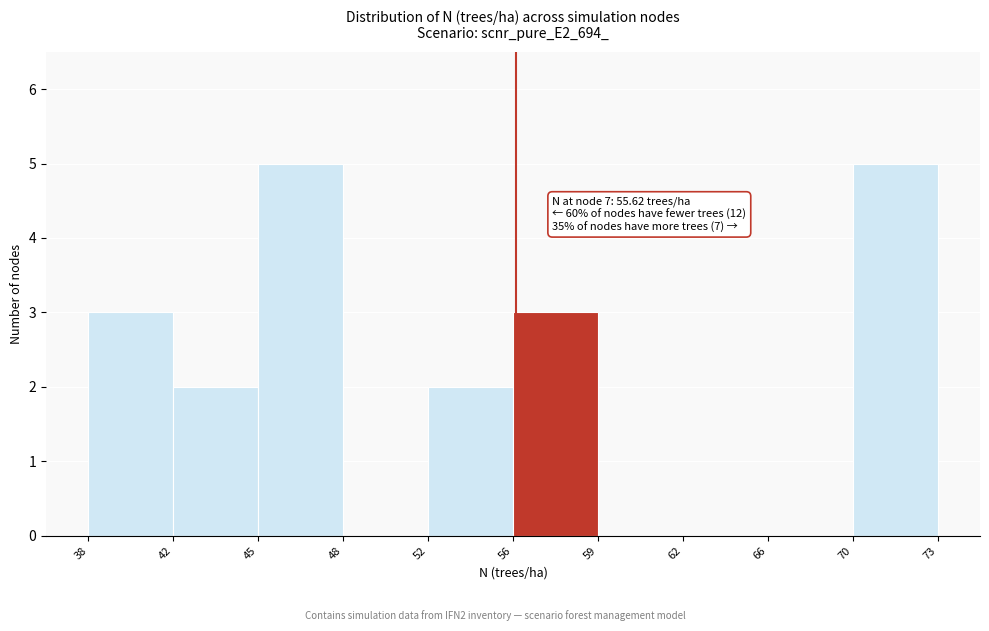

Reading left to right, list all the values displayed in this chart.

38=3	42=2	45=5	48=0	52=2	56=3	59=0	62=0	66=0	70=5